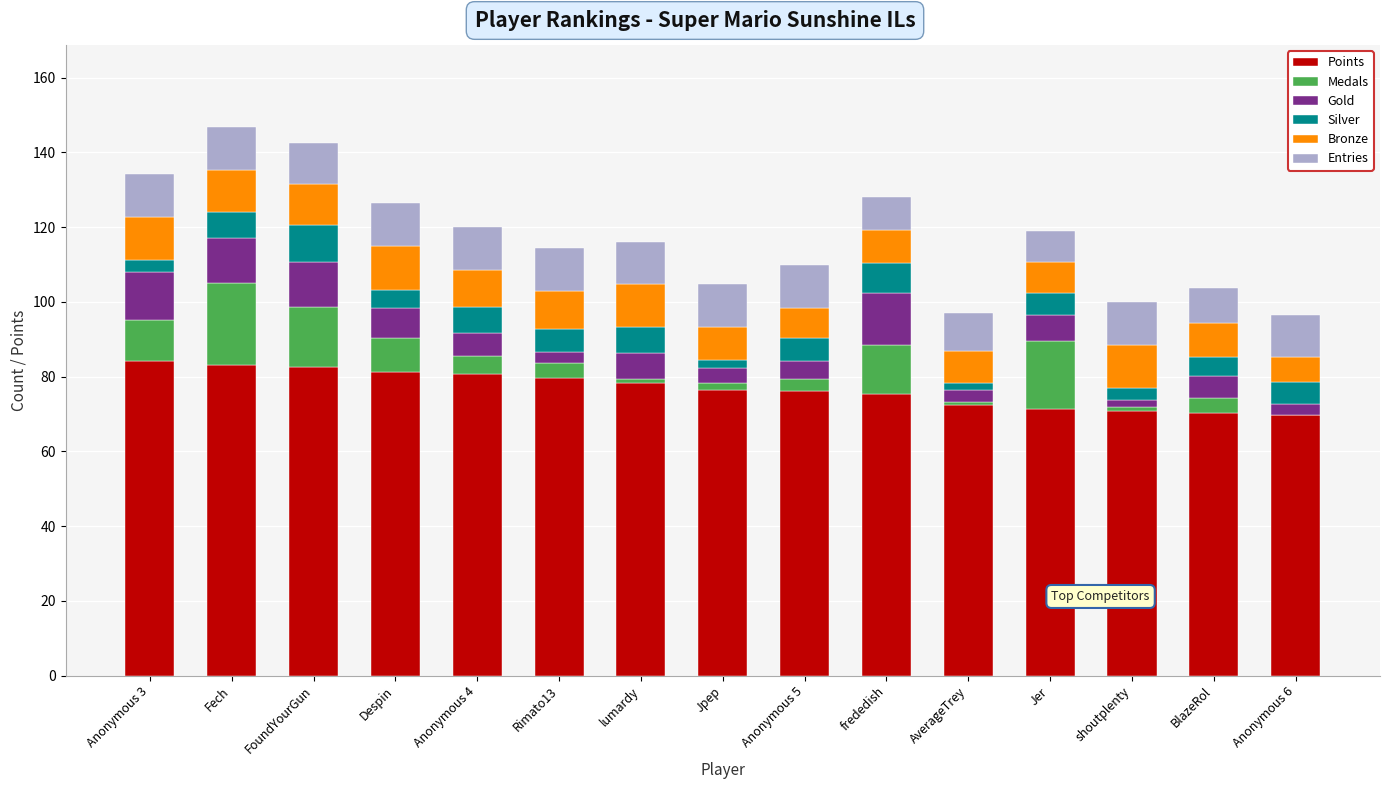

What is the total value across all series at Despin?

126.4